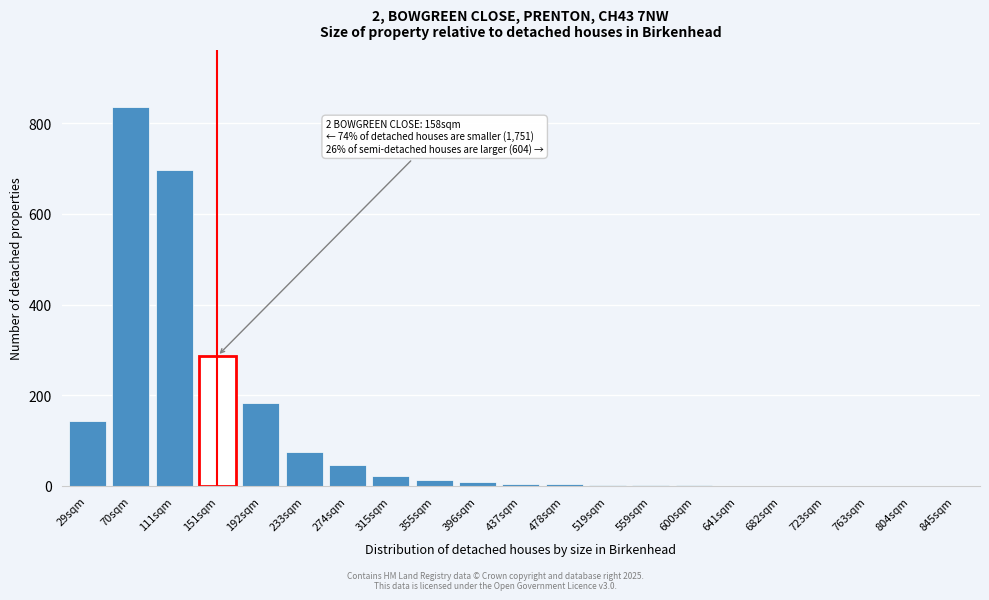

What is the maximum value shown in the chart?

836